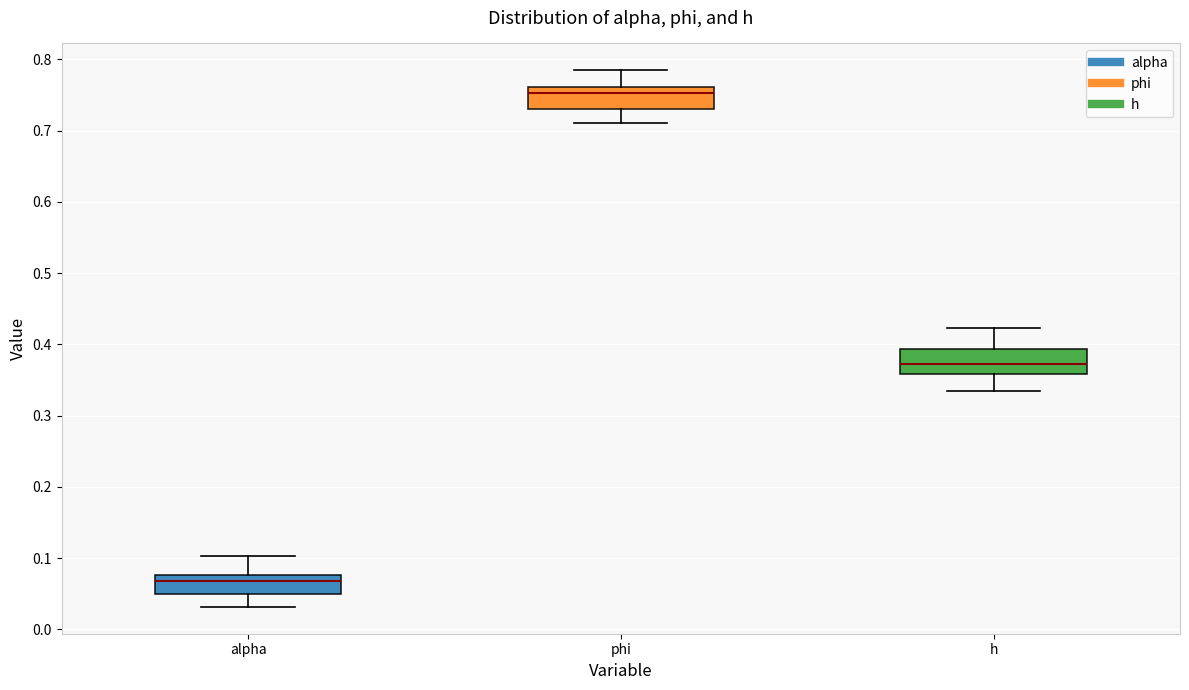

Reading left to right, transcribe this box plot: for each box, give where its median line is, the range the box spans, and where its two whiskers end, as read against the y-axis. The values are not printed on the chart, so give them approximately, as read against the axis.

alpha: median 0.07, box 0.05 to 0.08, whiskers 0.03 to 0.10
phi: median 0.75, box 0.73 to 0.76, whiskers 0.71 to 0.78
h: median 0.37, box 0.36 to 0.39, whiskers 0.33 to 0.42